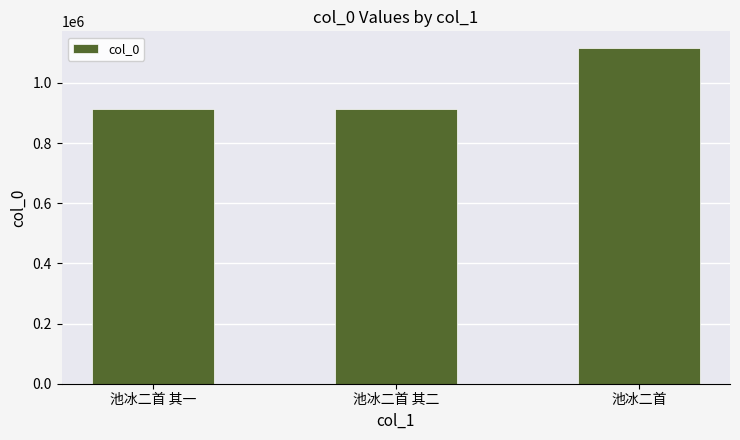

At which category does the chart reach its peak across all series?

池冰二首